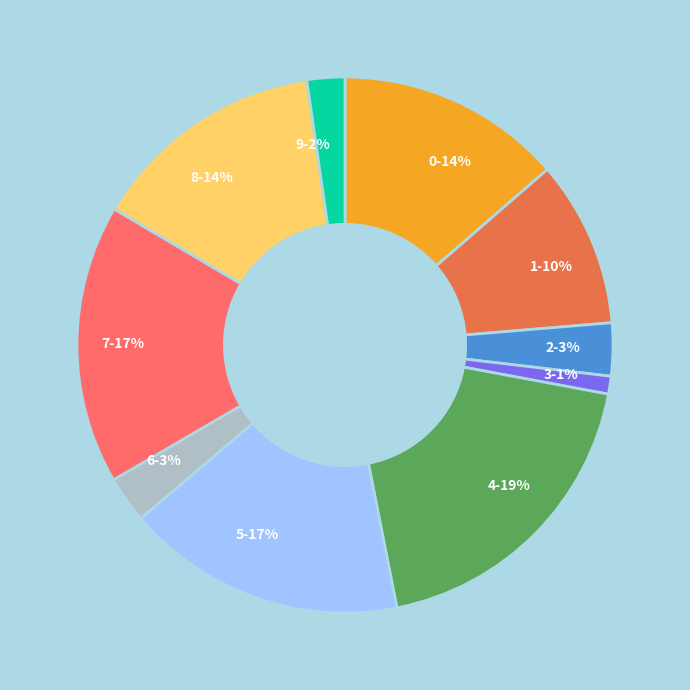

To the nearest percent, what is the combined percentage of 8 and 0?

28%